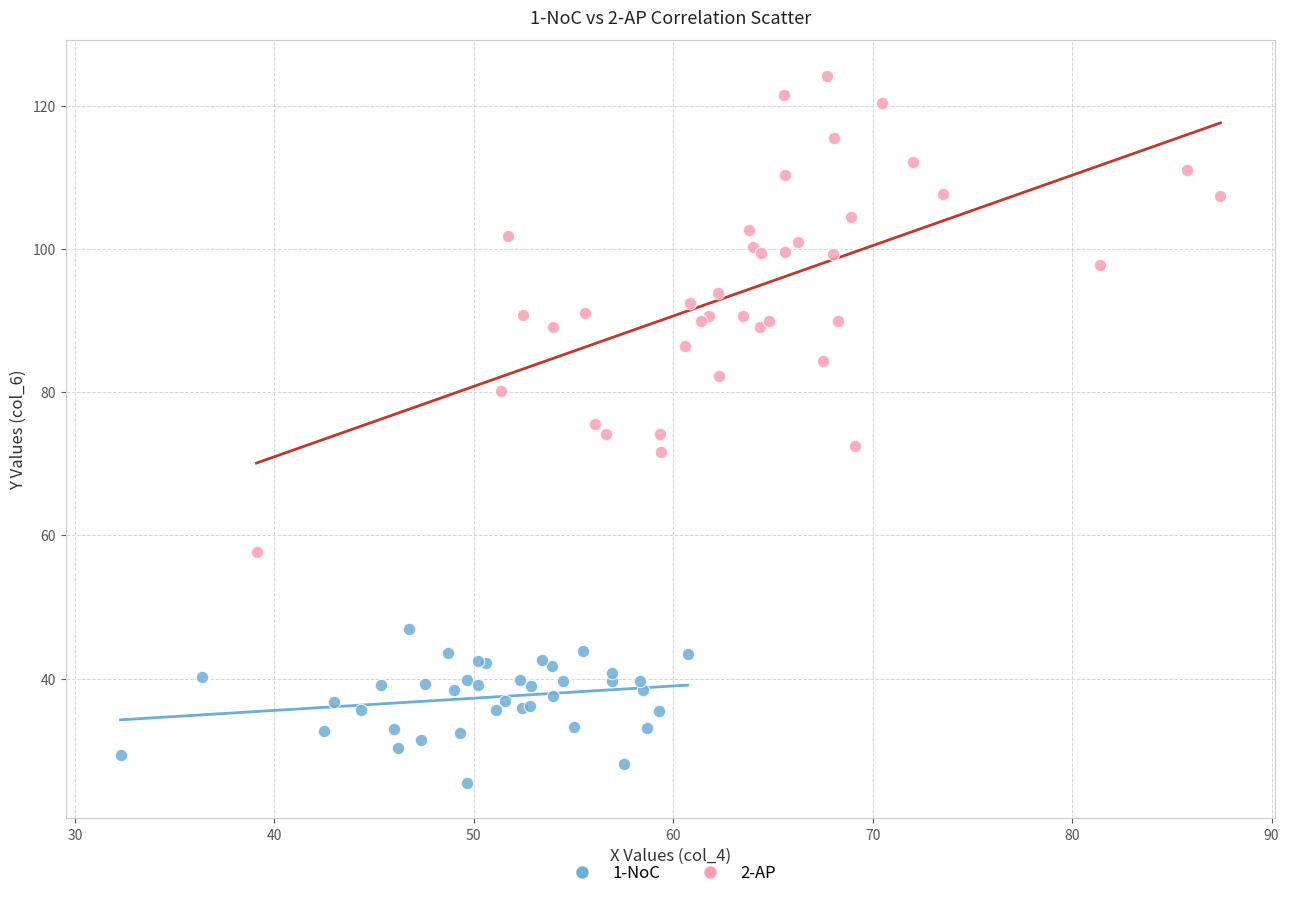

What are all the series names shown in the legend?

1-NoC, 2-AP